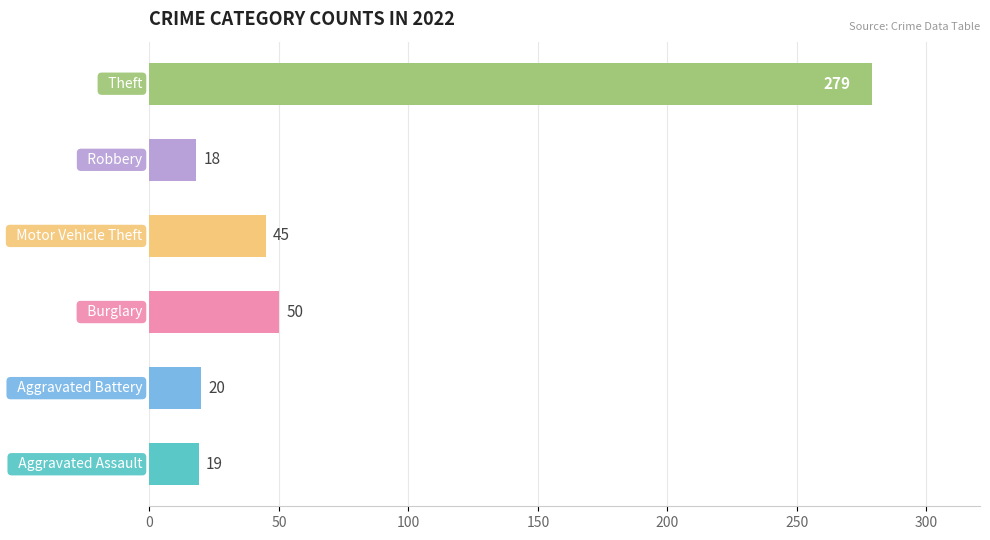

Between Motor Vehicle Theft and Aggravated Battery, which is larger?

Motor Vehicle Theft